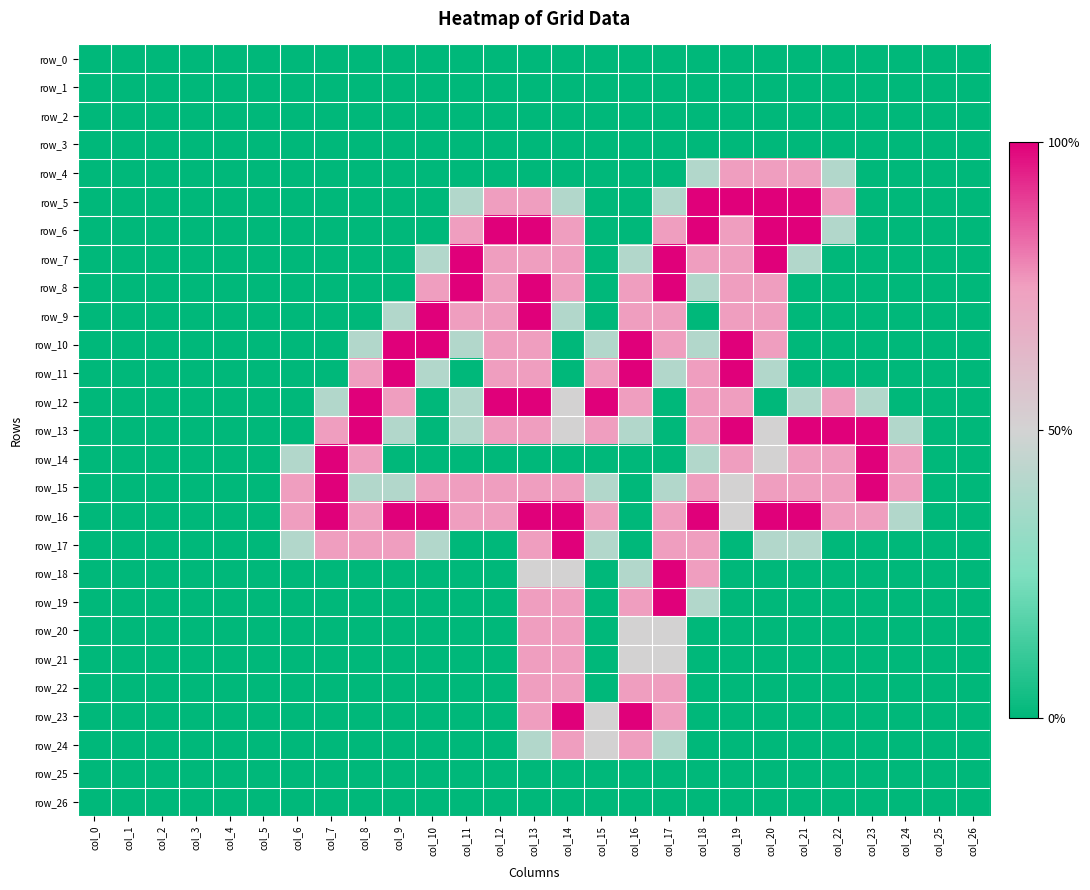

What is the average value of the row_12 series?

0.7